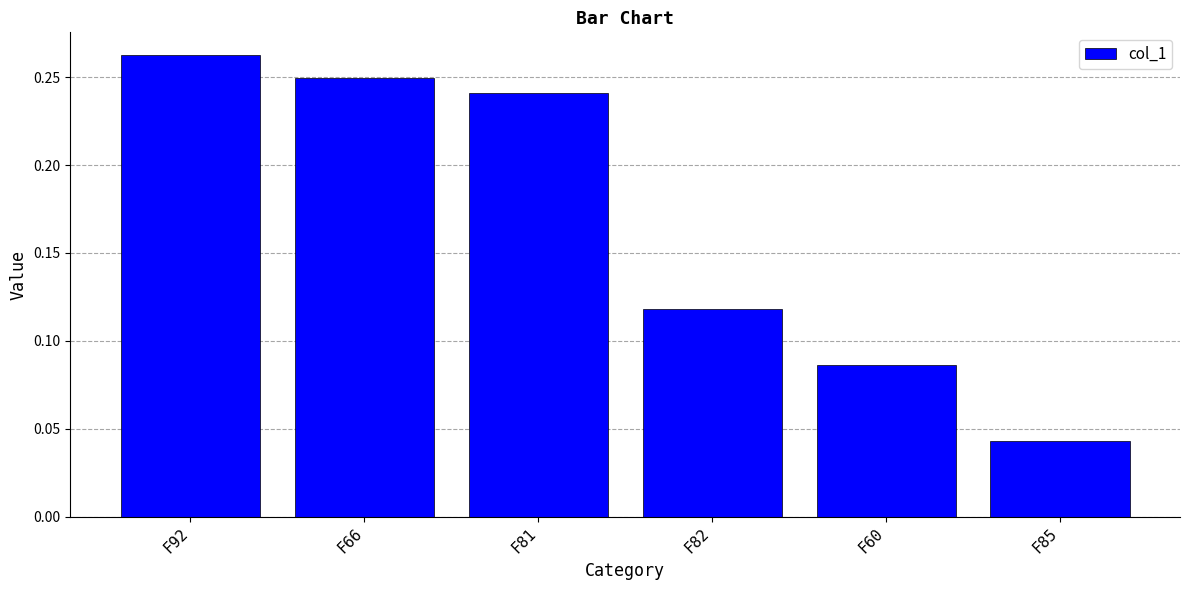

How many values are between 0 and 1?

6